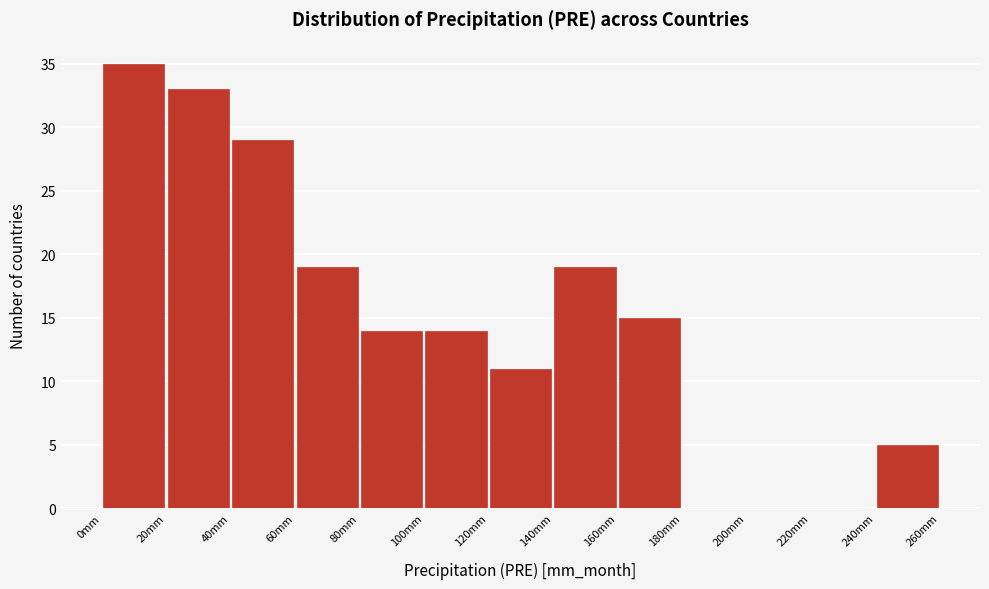

Which range on the x-axis has the tallest bar?

0 to 20